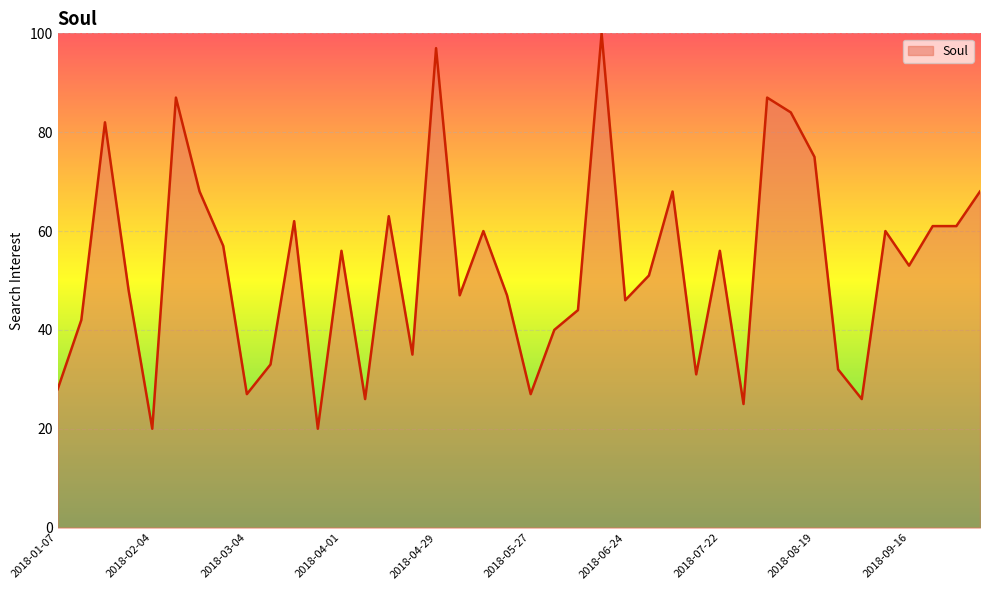

What is the maximum value shown in the chart?

100